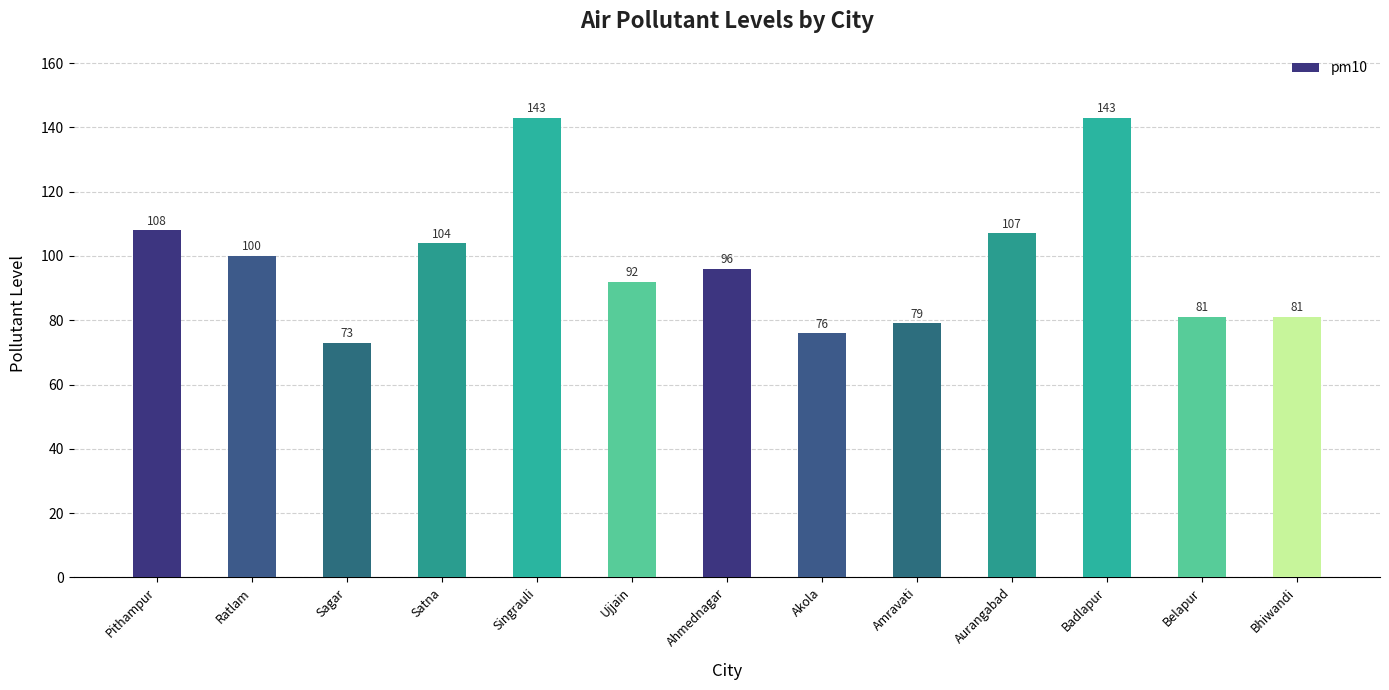

What position from the right is Ahmednagar?

7